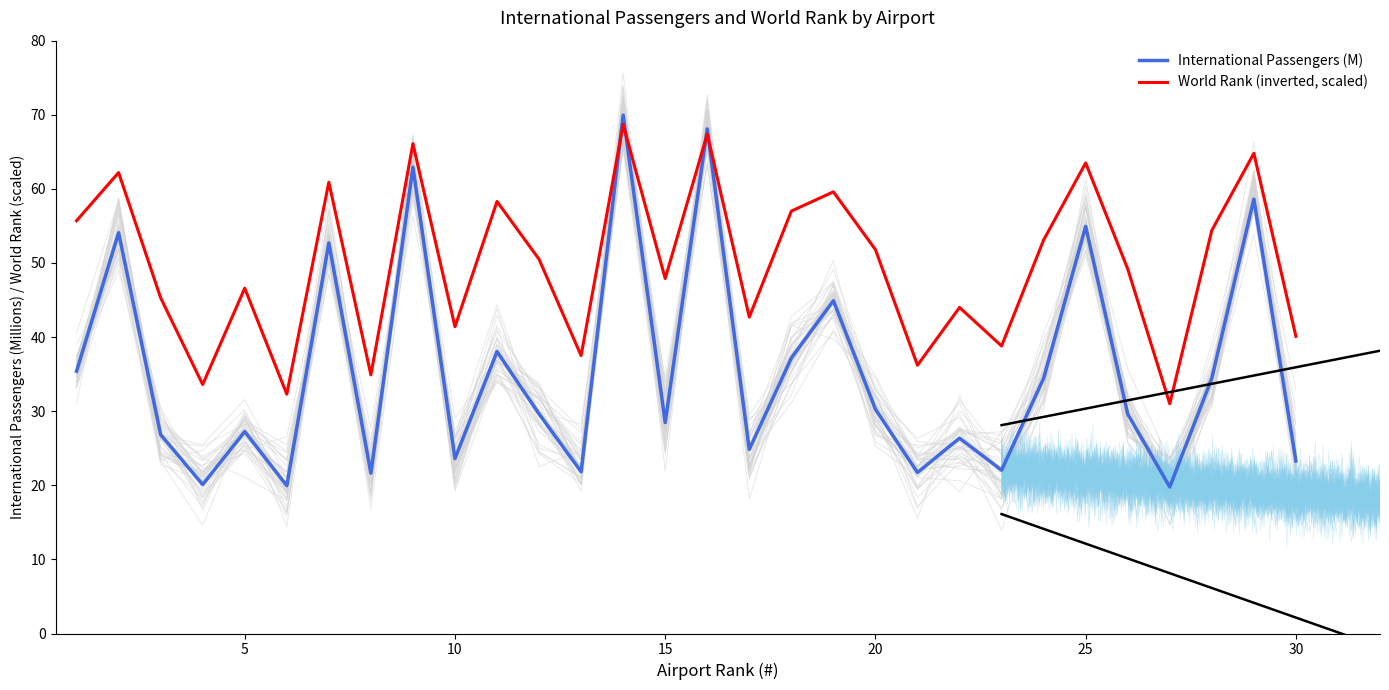

What is the highest value of the International Passengers (M) series?

70.0